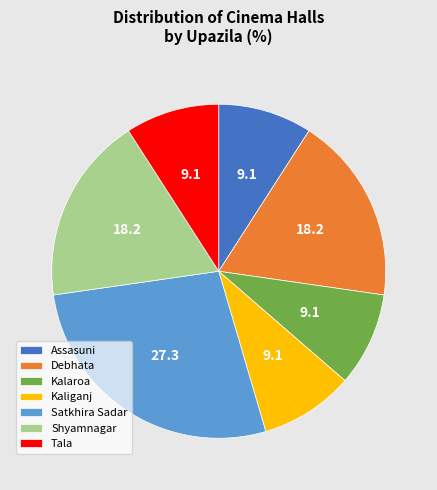

Is it true that Kaliganj is 22% of the pie?

False